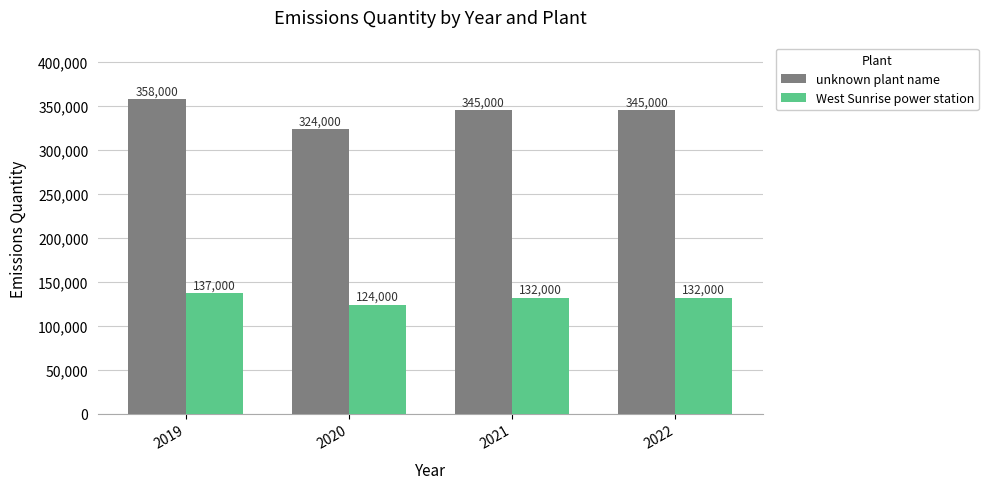

At 2020, list the series in order from smallest to largest.

West Sunrise power station, unknown plant name